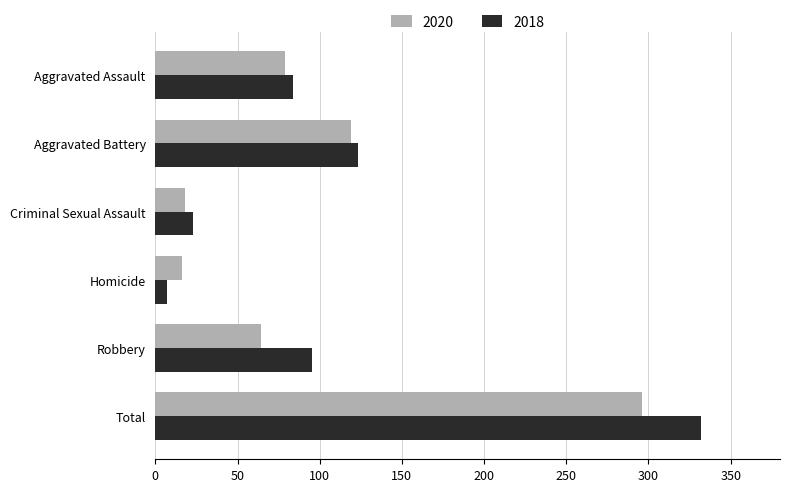

List the labels in order of 2018 value, smallest first.

Homicide, Criminal Sexual Assault, Aggravated Assault, Robbery, Aggravated Battery, Total